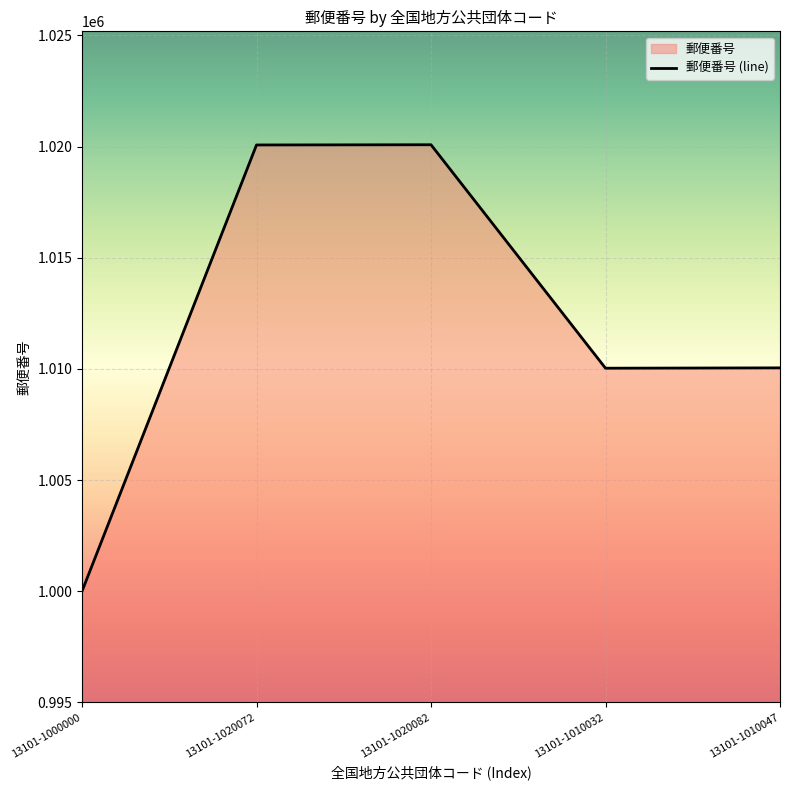

Reading left to right, list all the values displayed in this chart.

1000000	1020072	1020082	1010032	1010047